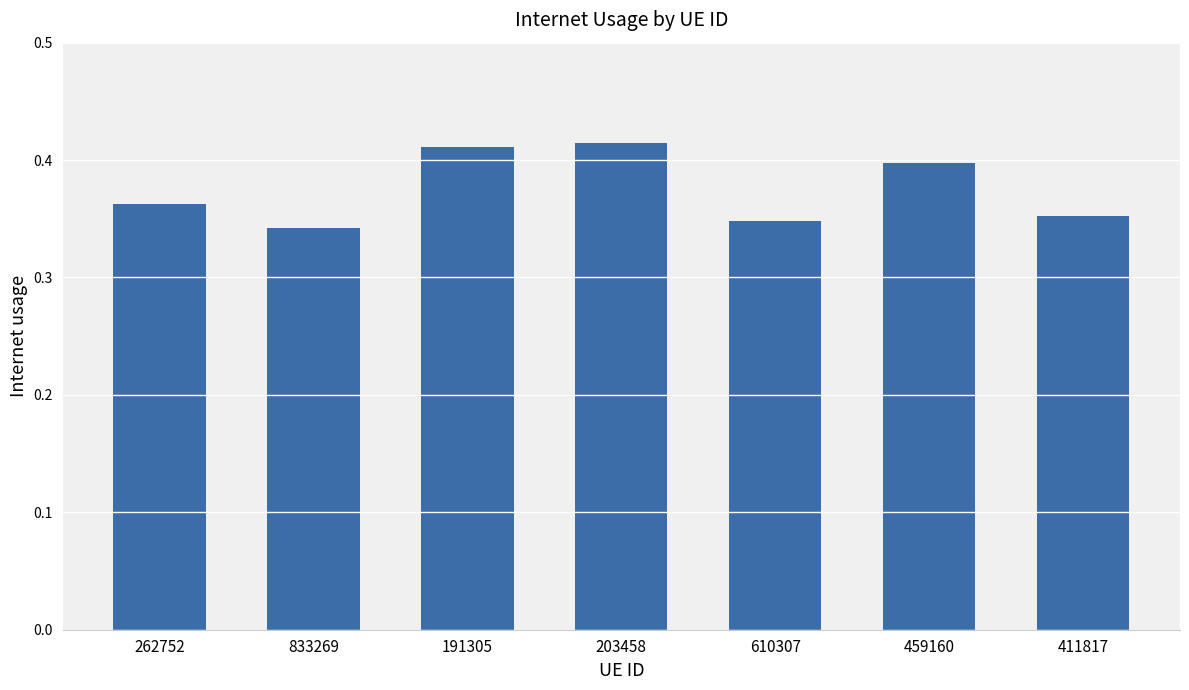

Count the values in the range 0 to 1.

7